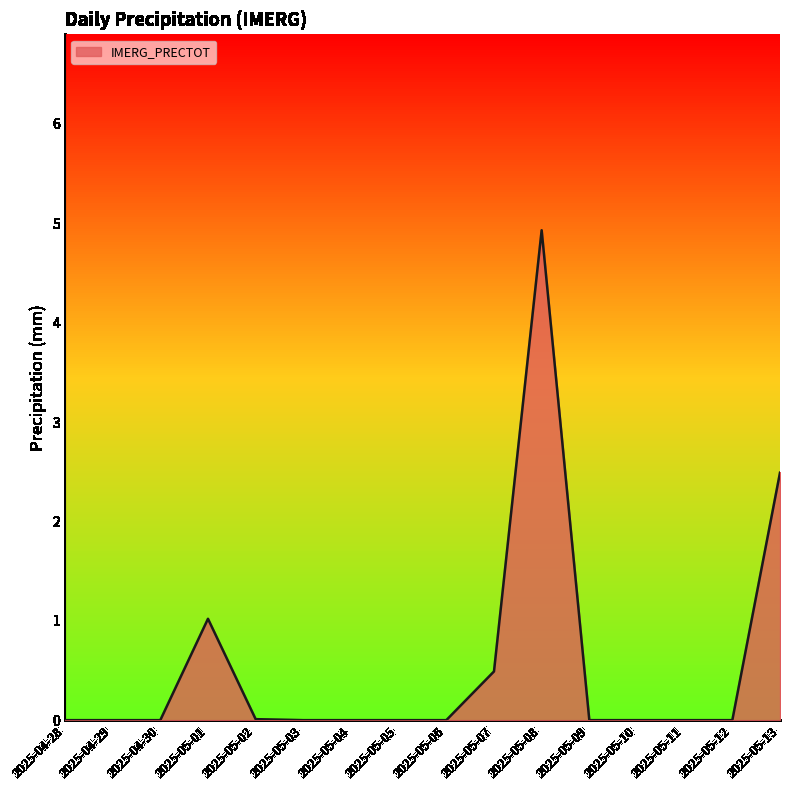

How many distinct data groups are displayed?

1